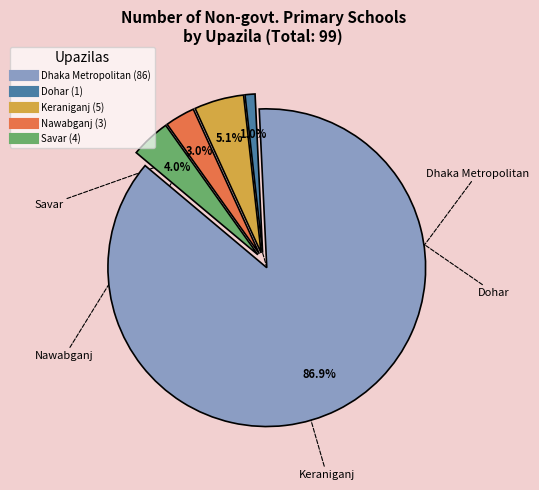

Is Dhaka Metropolitan the majority of the pie?

Yes